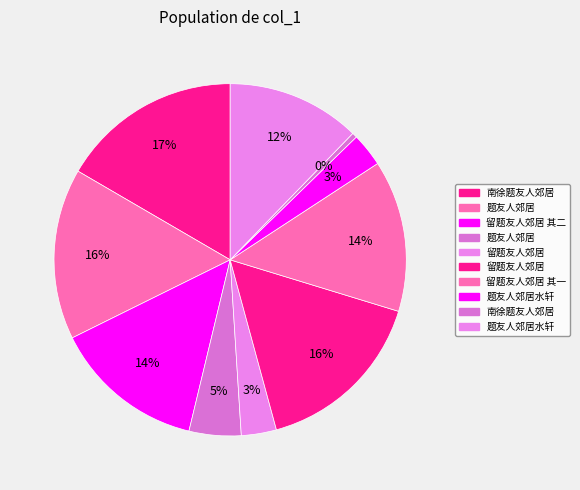

How many slices are in this pie chart?

10